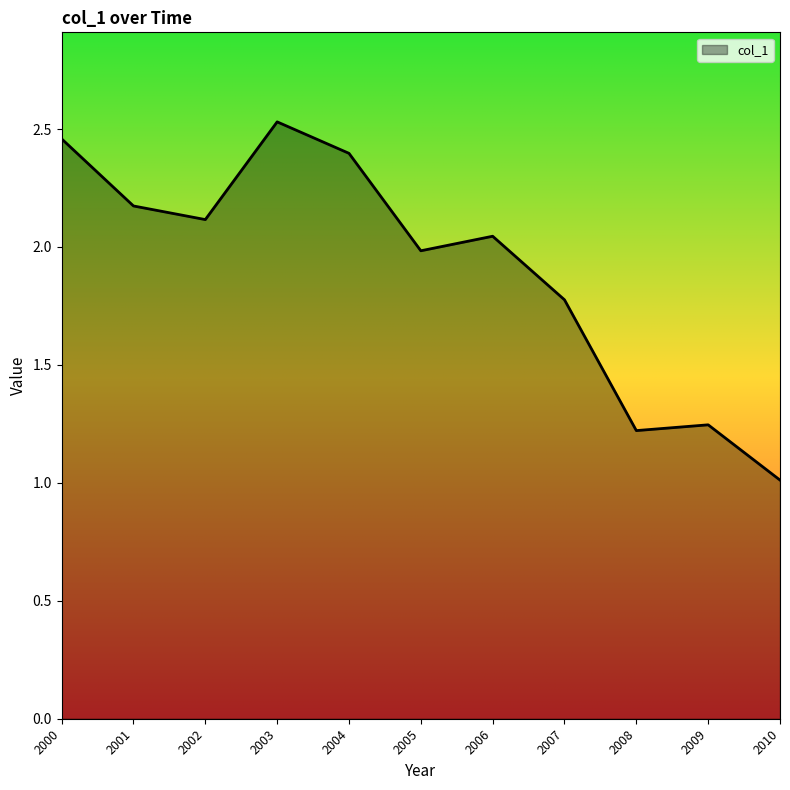

True or false: the data shows 3.7 at 2000.

False